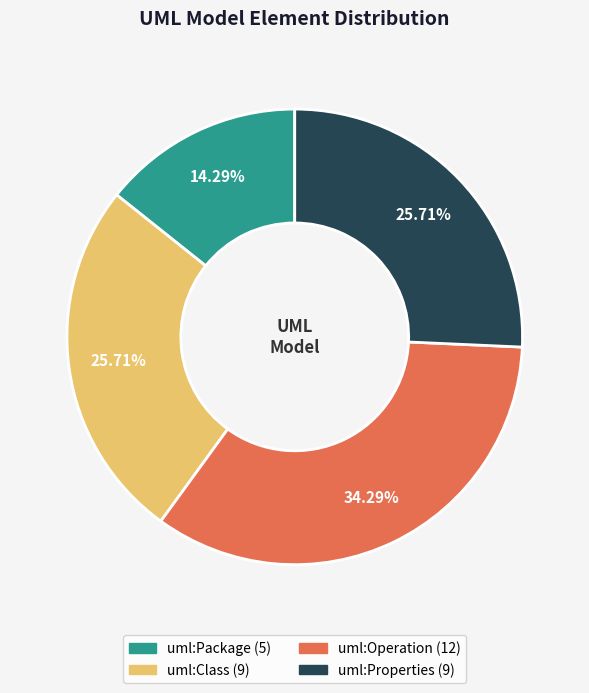

What is the ratio of the value at uml:Operation to the value at uml:Class?

1.3